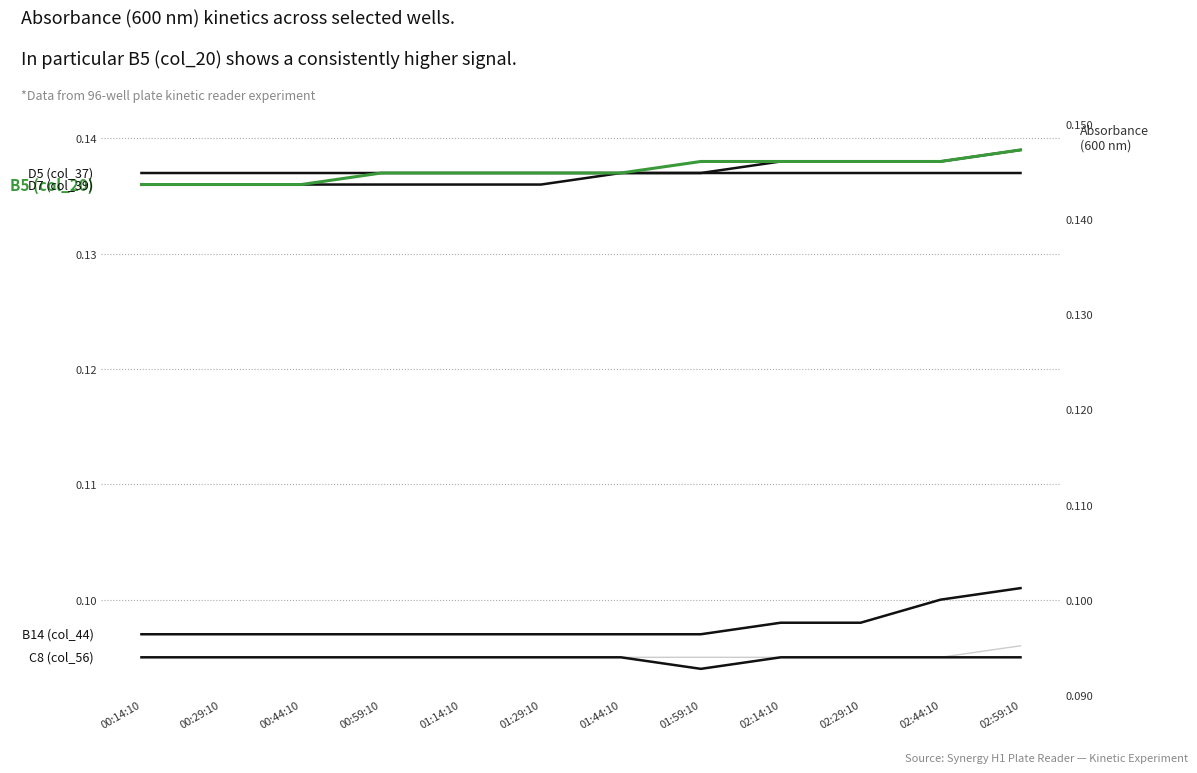

What value does the D7 (col_39) series have at 00:29:10?

0.1